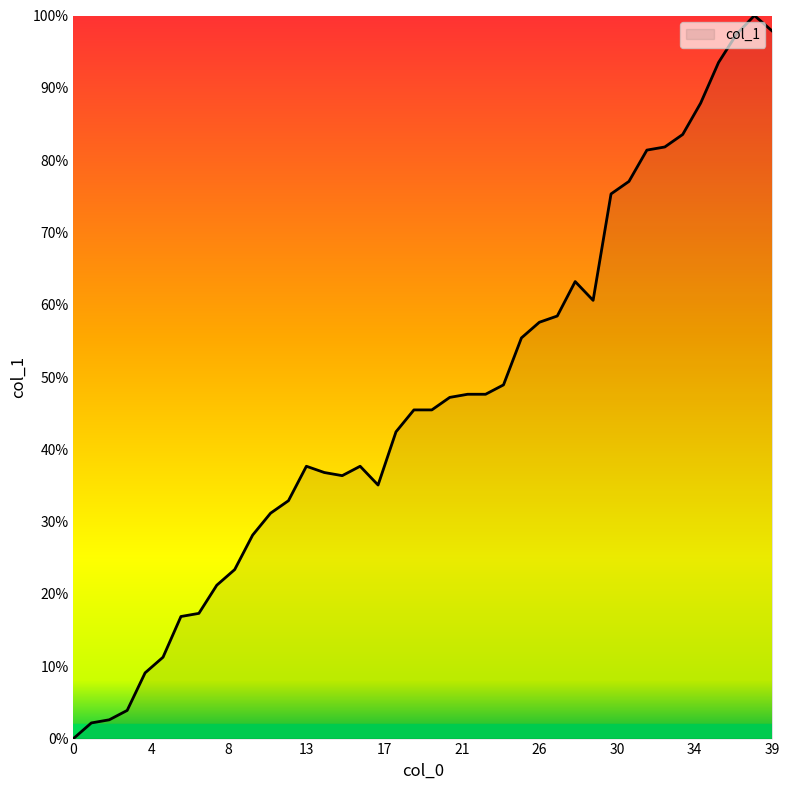

What is the maximum value shown in the chart?

100.0